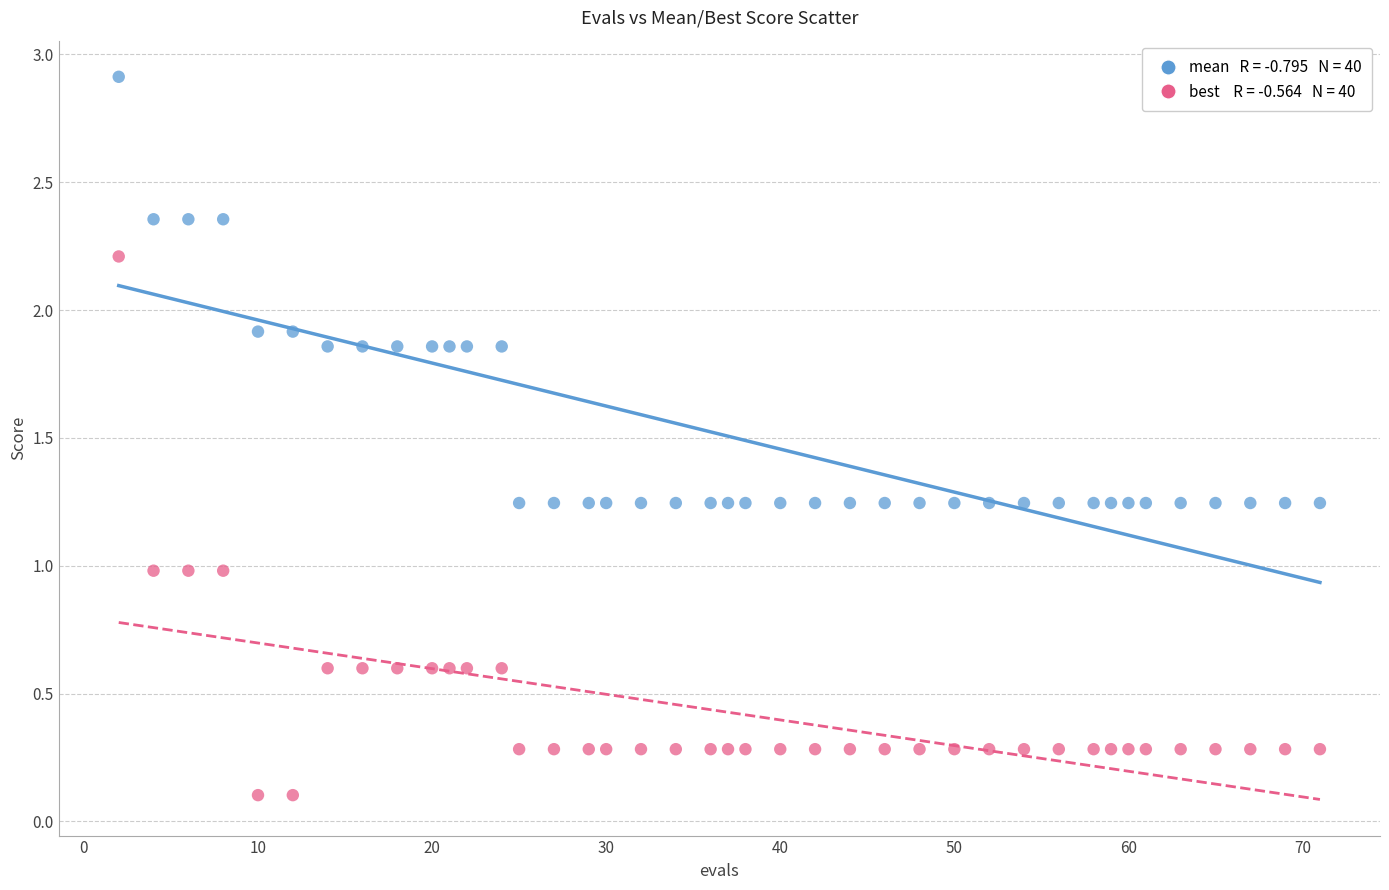

Across all data points, what is the range of X values (max minus min)?

69.0